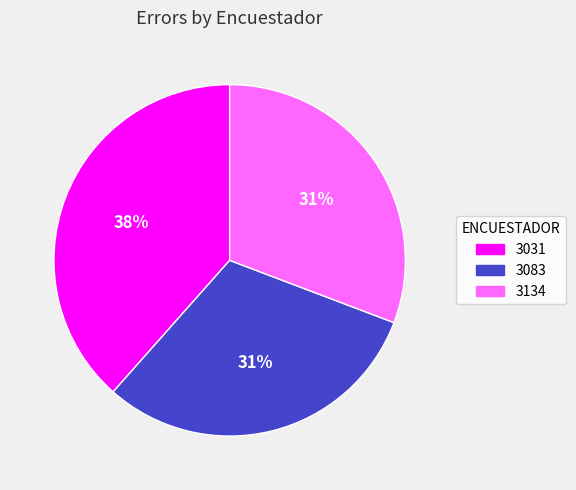

Which has a higher value, 3031 or 3134?

3031